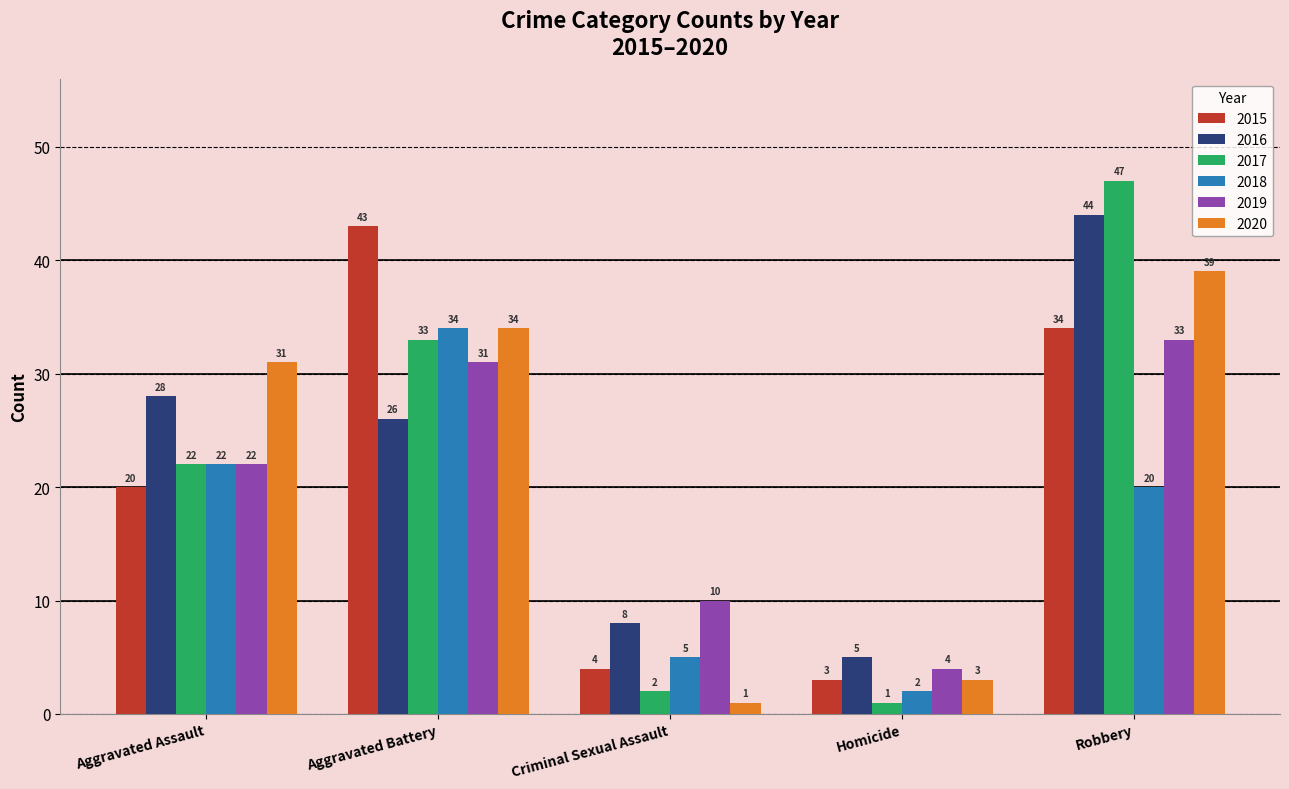

How many series are shown in this chart?

6